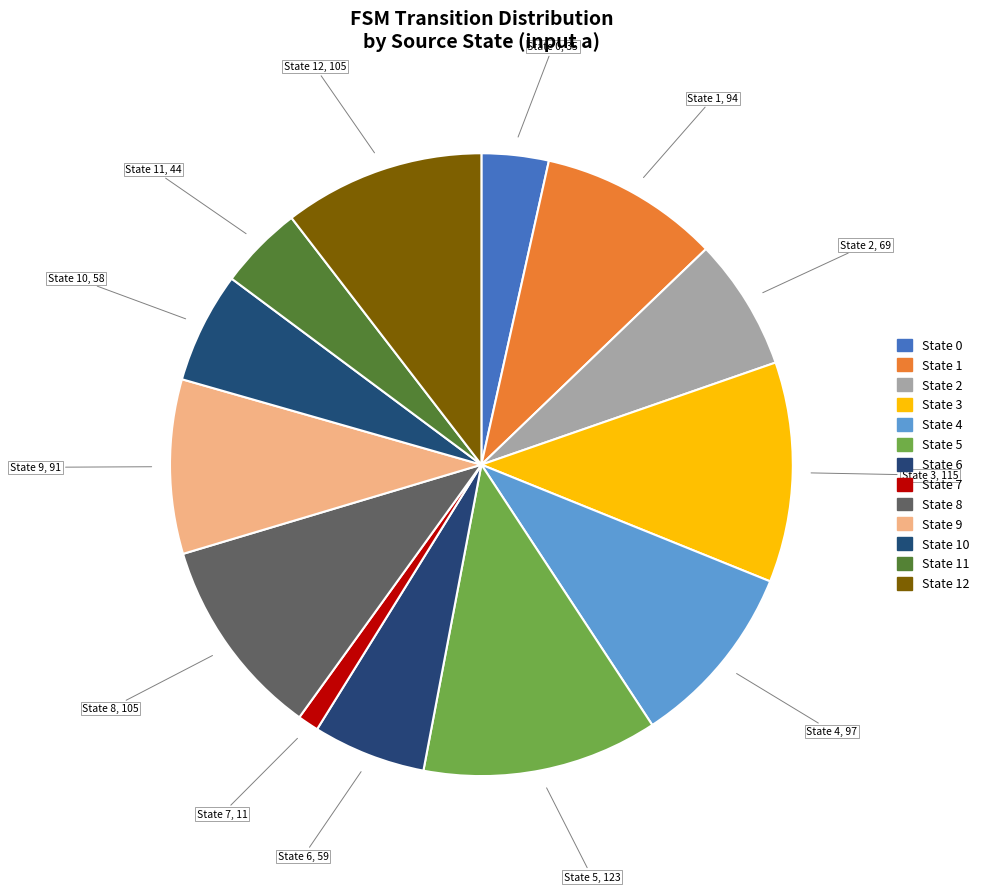

Count the number of slices in the pie.

13